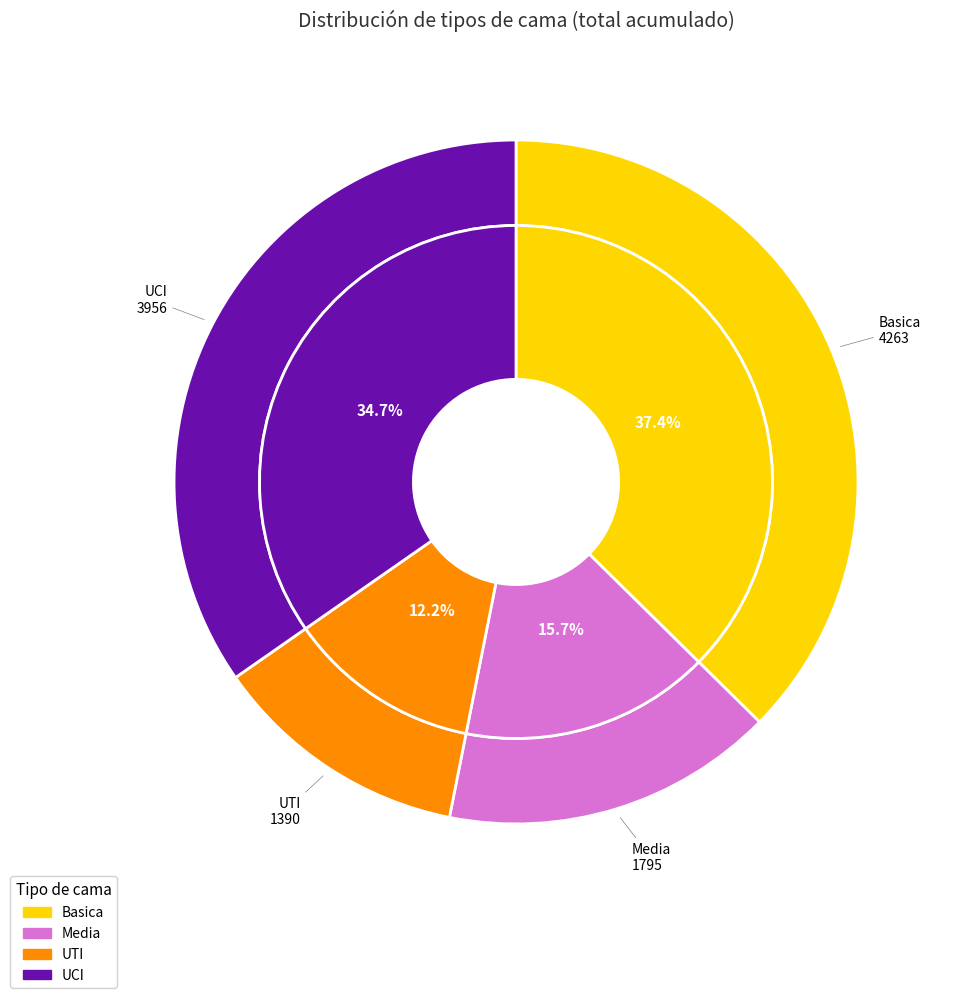

To the nearest percent, what is the average slice percentage?

25%